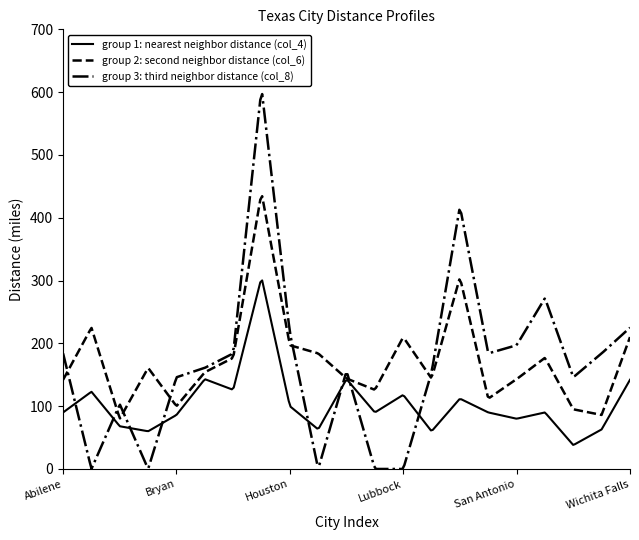

List the series in order of their peak value, highest first.

group 3: third neighbor distance (col_8), group 2: second neighbor distance (col_6), group 1: nearest neighbor distance (col_4)